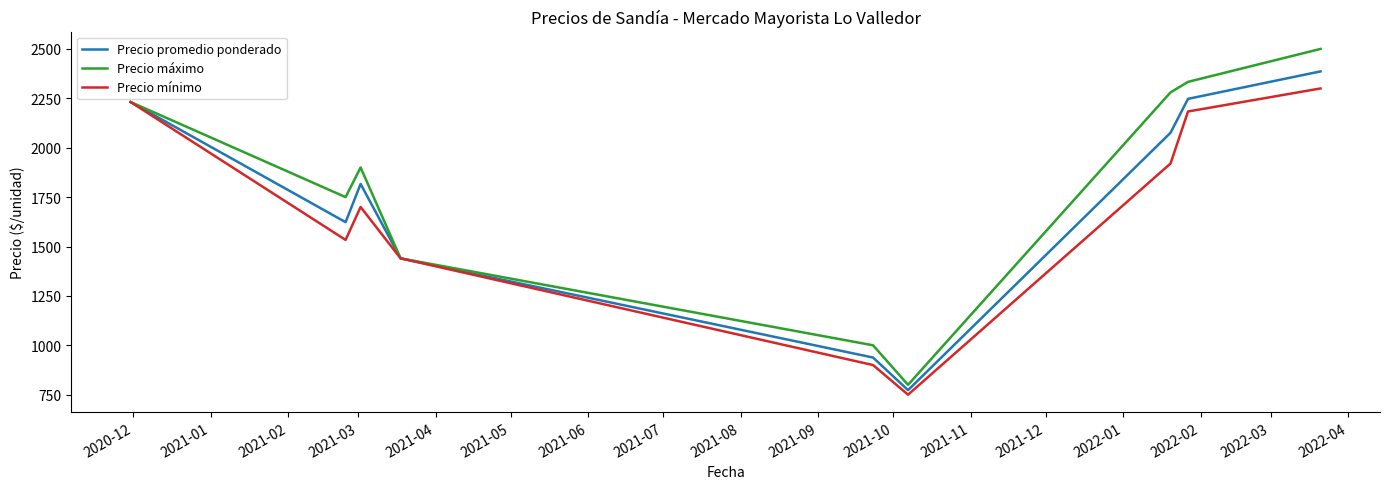

Which series has the widest spread of values?

Precio máximo